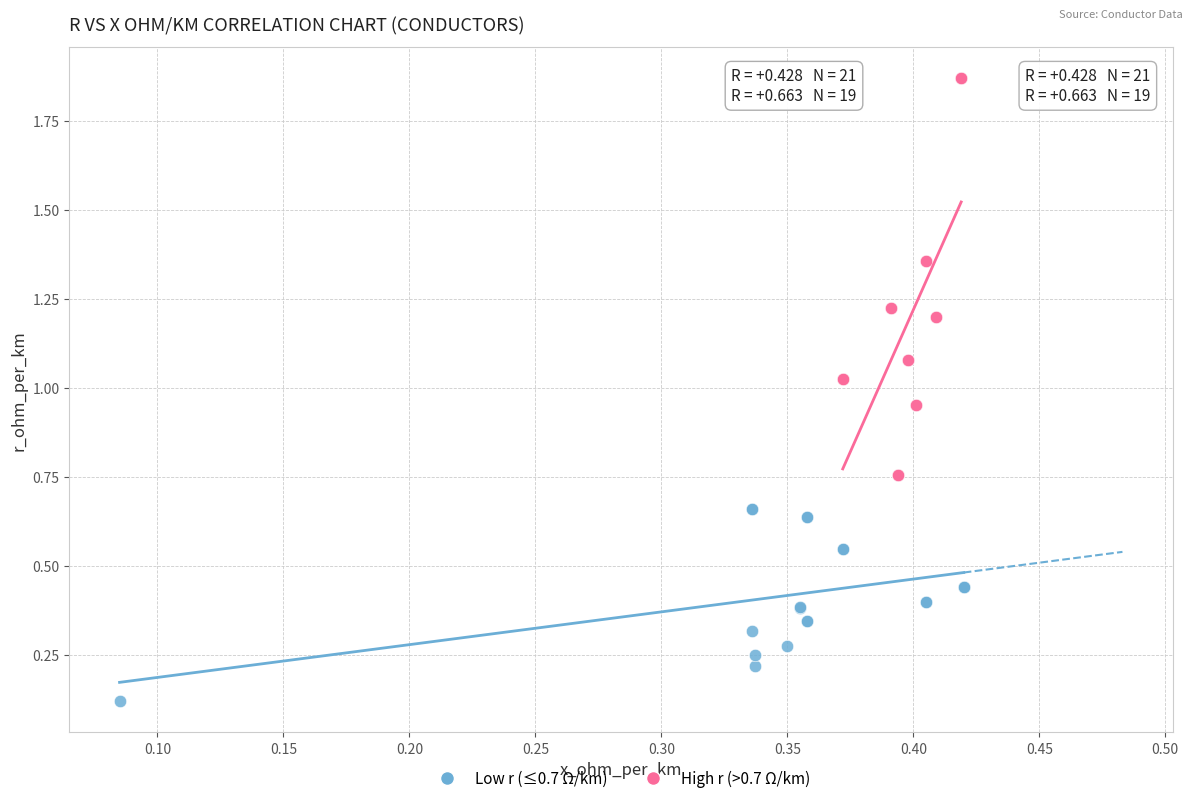

Which series has the largest Y range (max minus min)?

High r (>0.7 Ω/km)